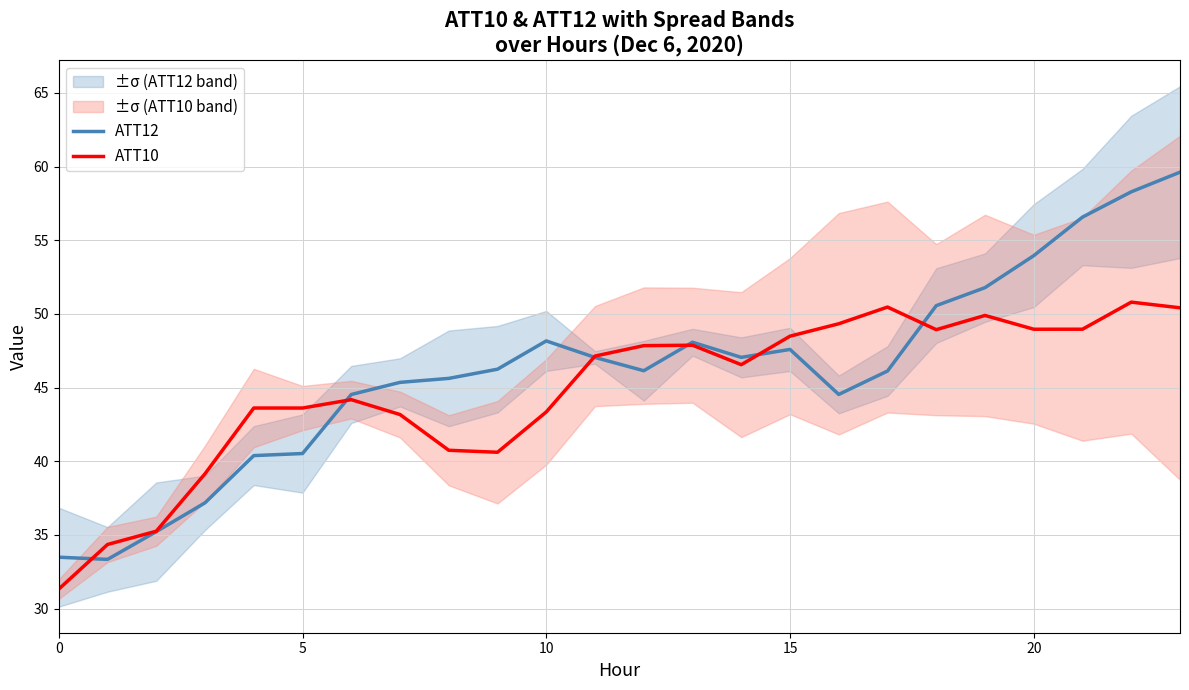

Which series changed the most between 14 and 15?

ATT10